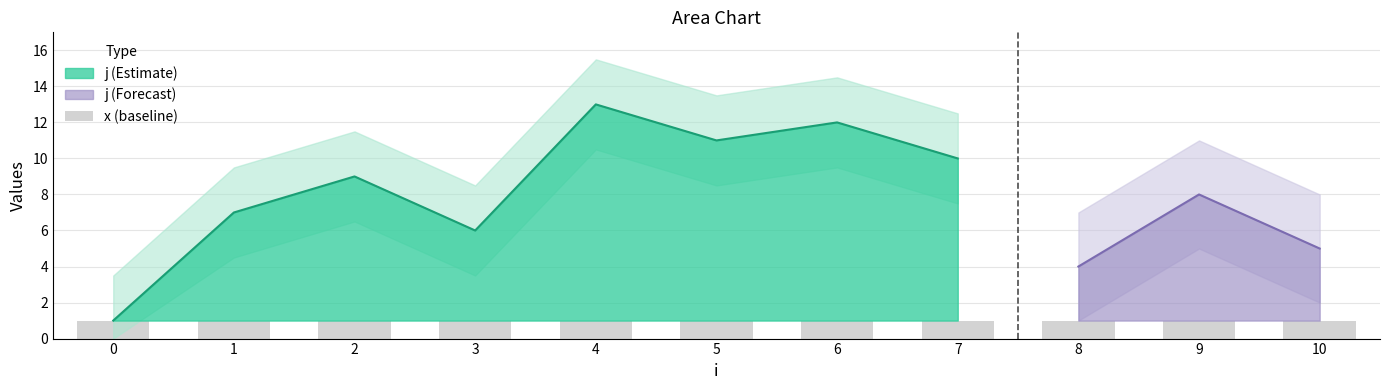

What is the approximate value of j (Estimate) at 3, to the nearest 5?

5